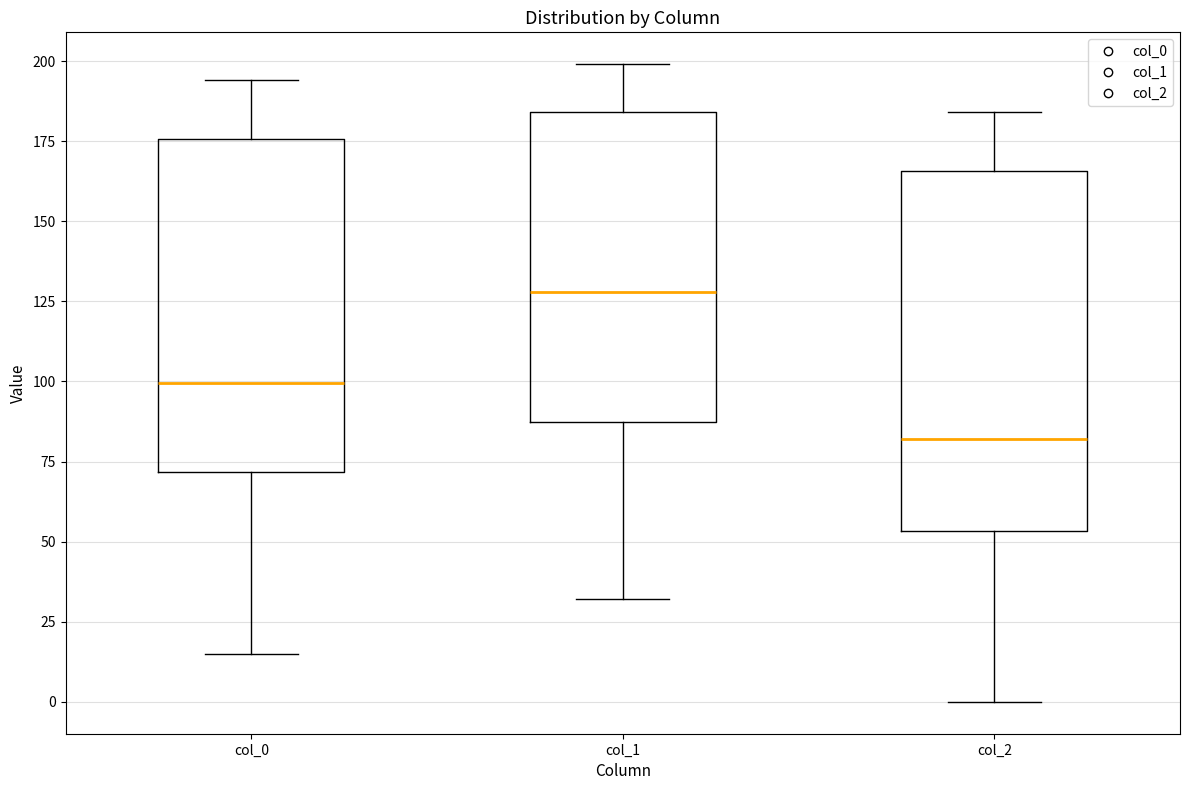

Where is the upper edge of the box for col_0 on the y-axis? The values are not printed on the chart, so give them approximately, as read against the axis.

175